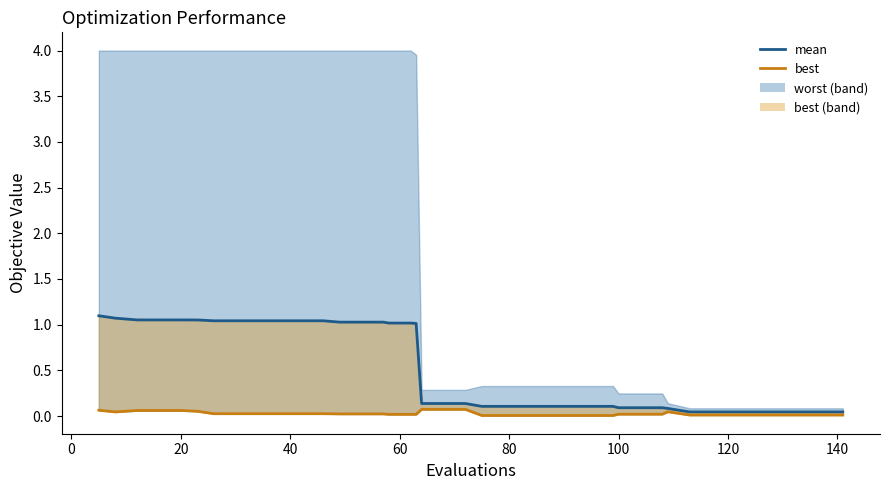

True or false: best (line) and mean cross at least once.

False